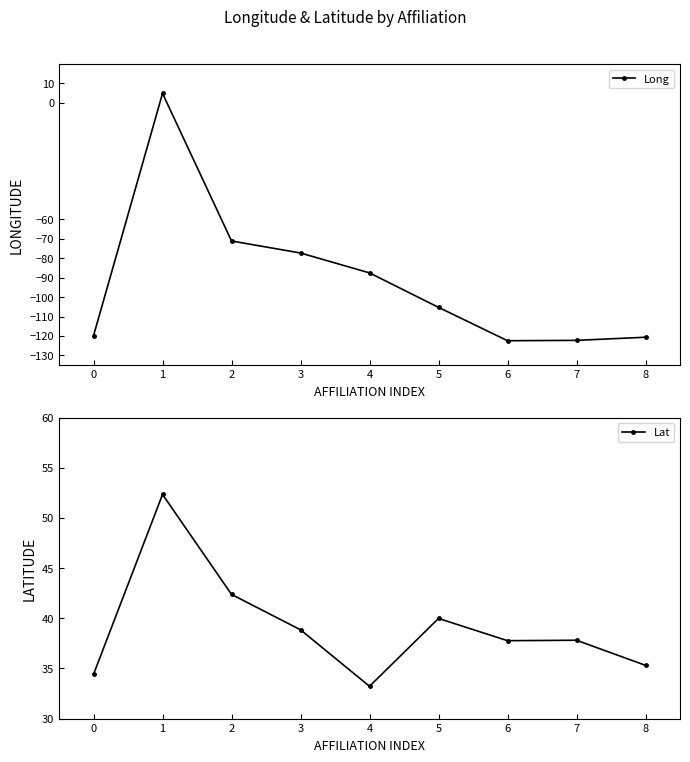

Which has a higher value, 4 or 0?

4